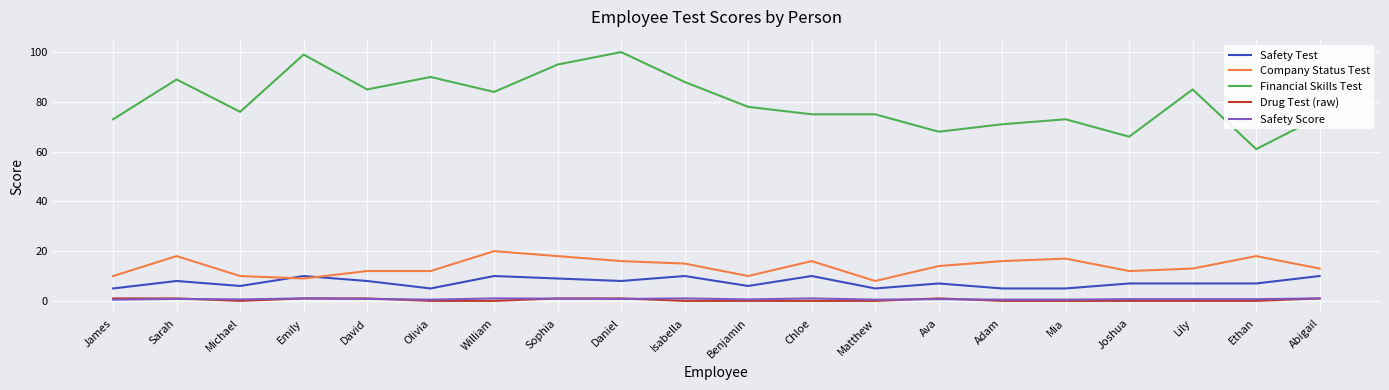

At which label is Financial Skills Test closest to 80?

Benjamin